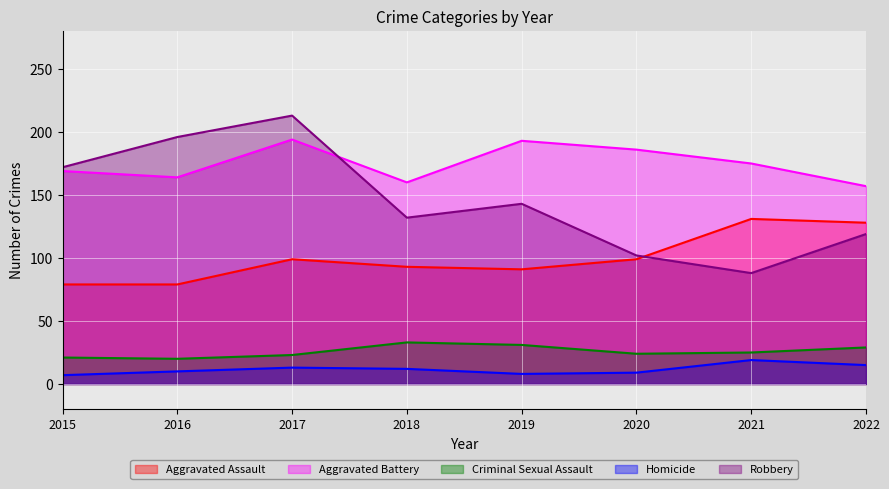

Which series has the largest range (max minus min)?

Robbery